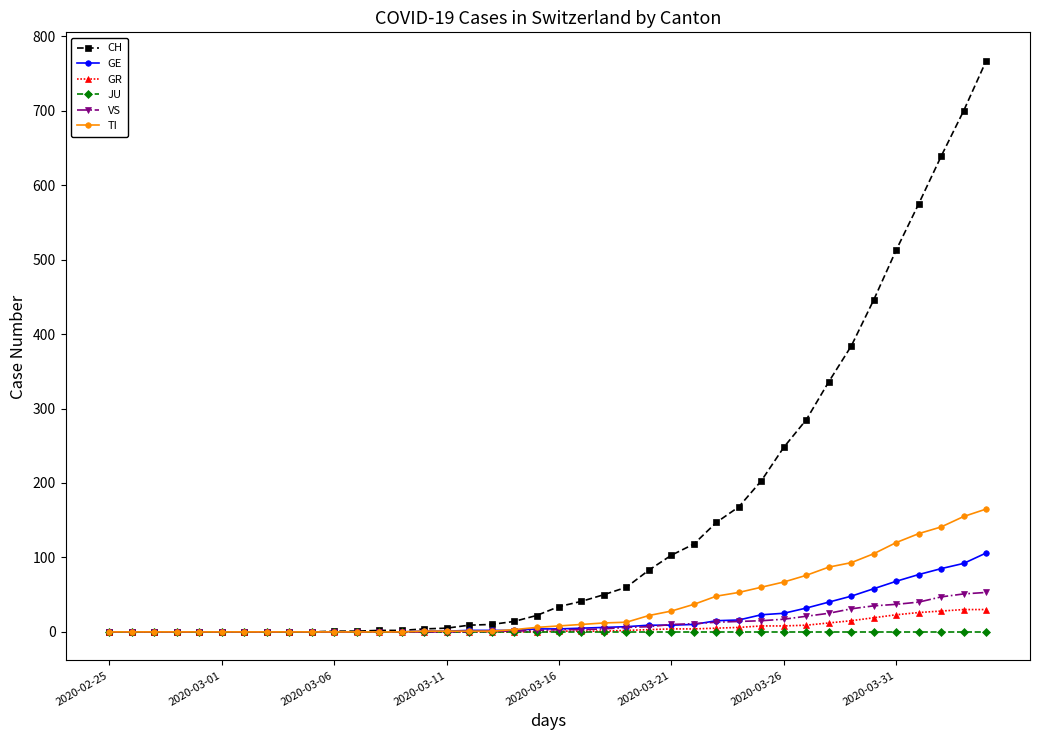

How many data points in GR are less than 1?

20